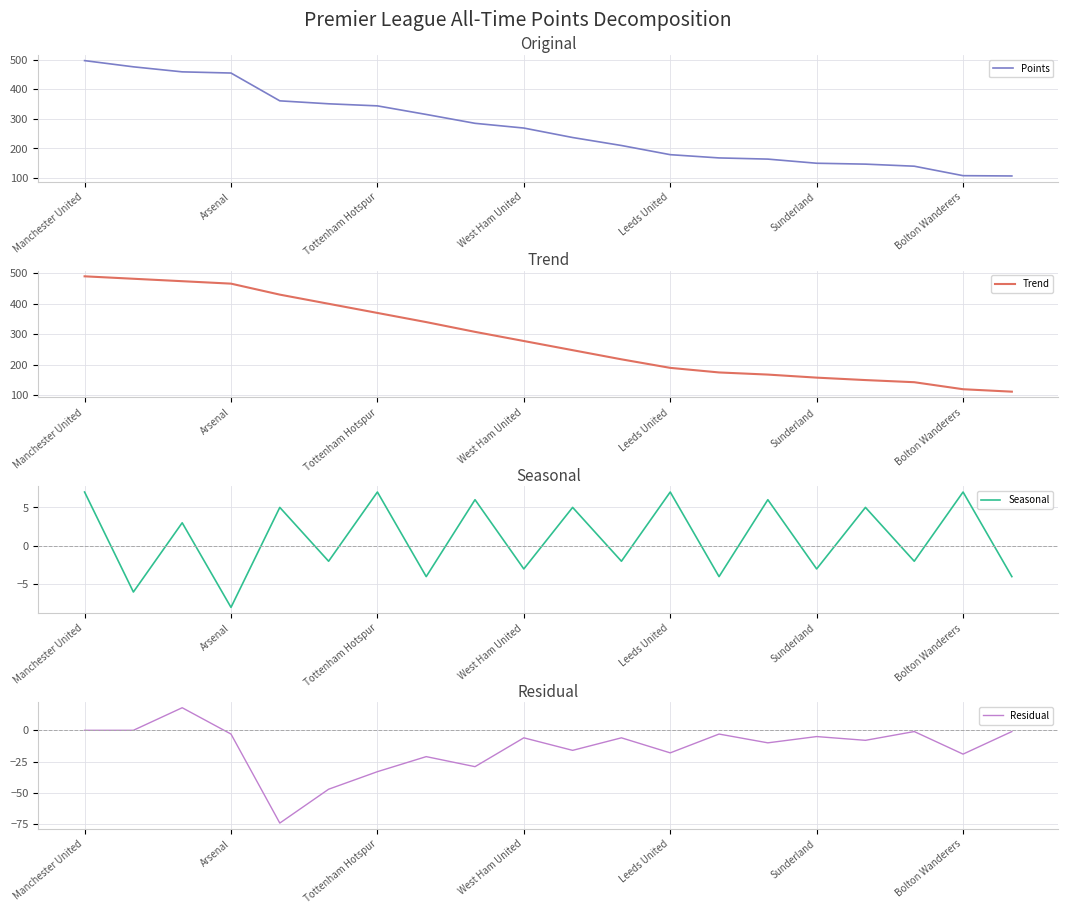

True or false: Residual has more than 0 points higher than both neighbors.

True